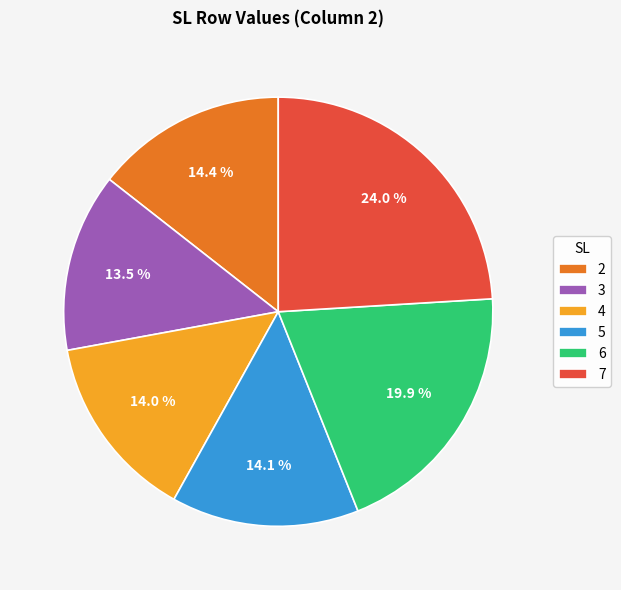

Is the sum of 4 and 5 greater than half?

No